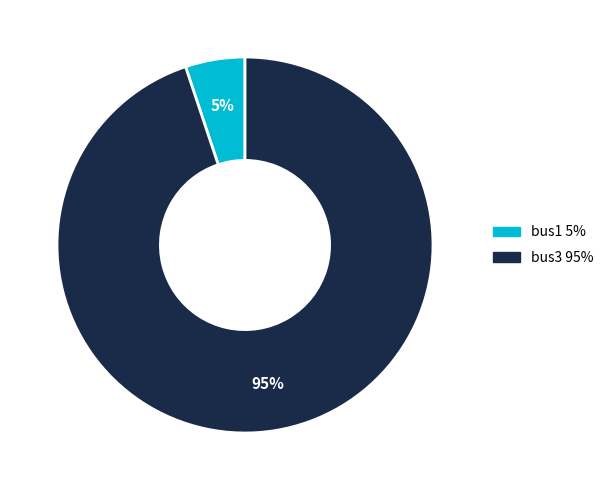

Which slice is the largest?

bus3